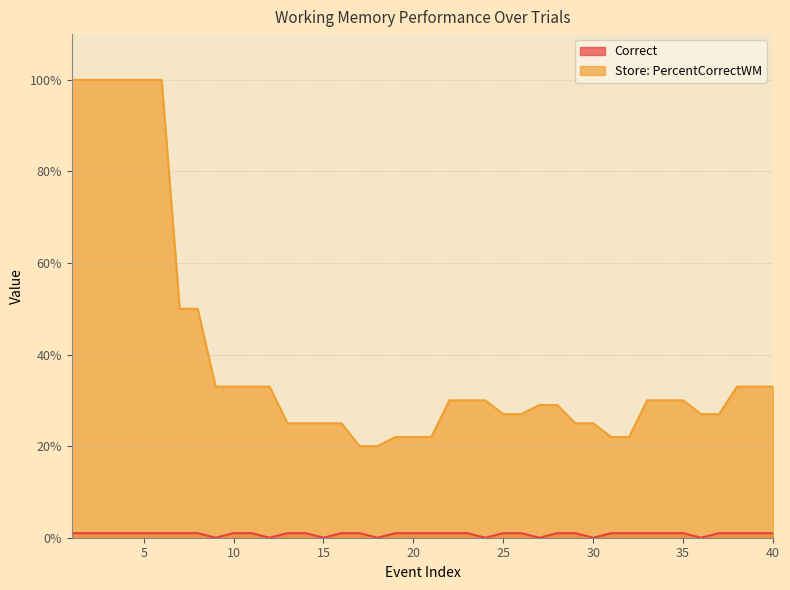

Which series changed the most between 31 and 33?

Store: PercentCorrectWM